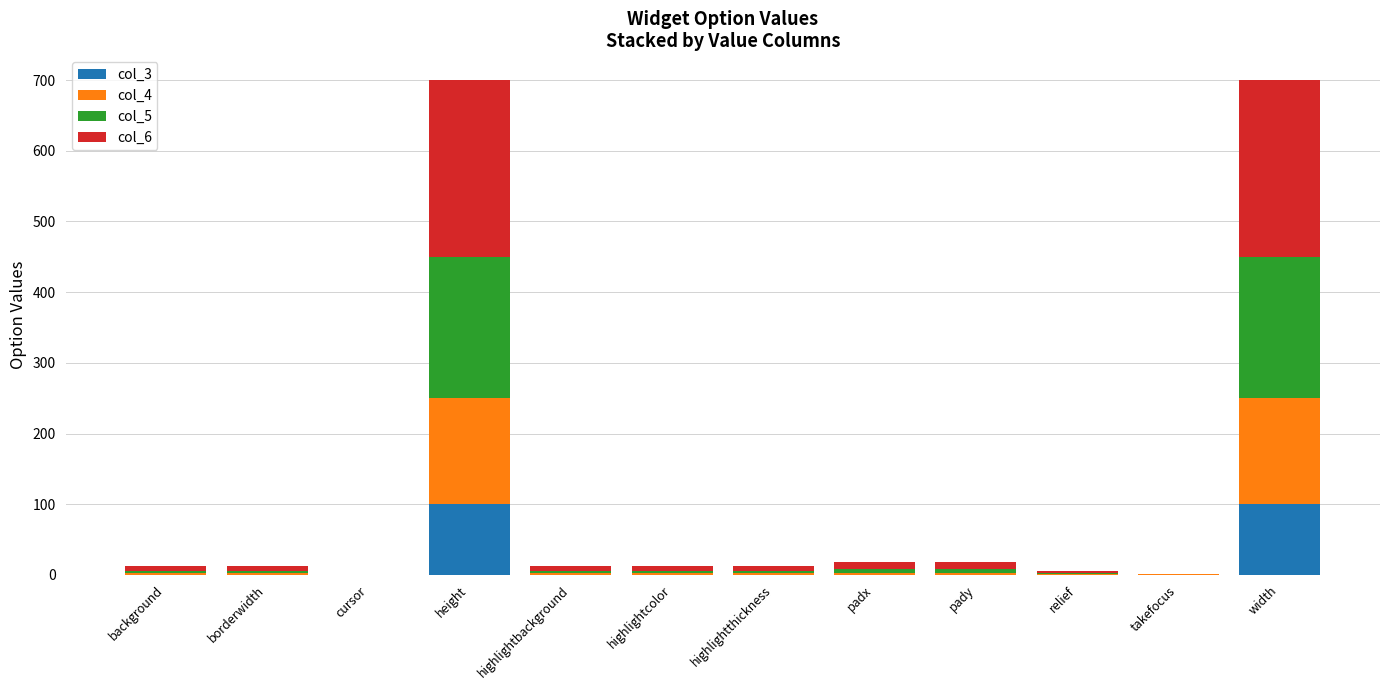

The value of col_3 at background is -61. True or false?

False